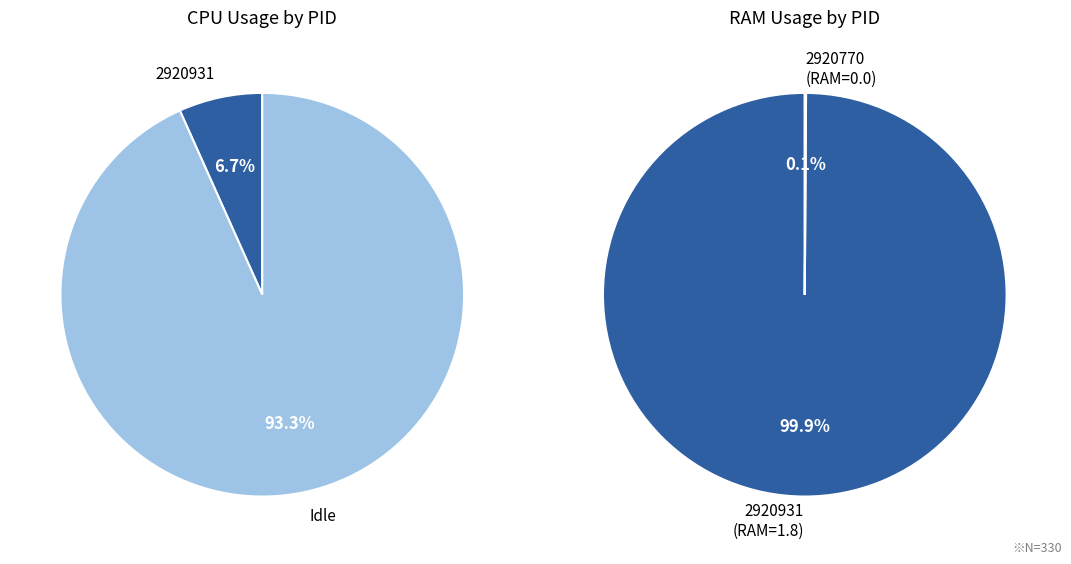

Rank the categories by value from highest to lowest.

2920931, 2920770